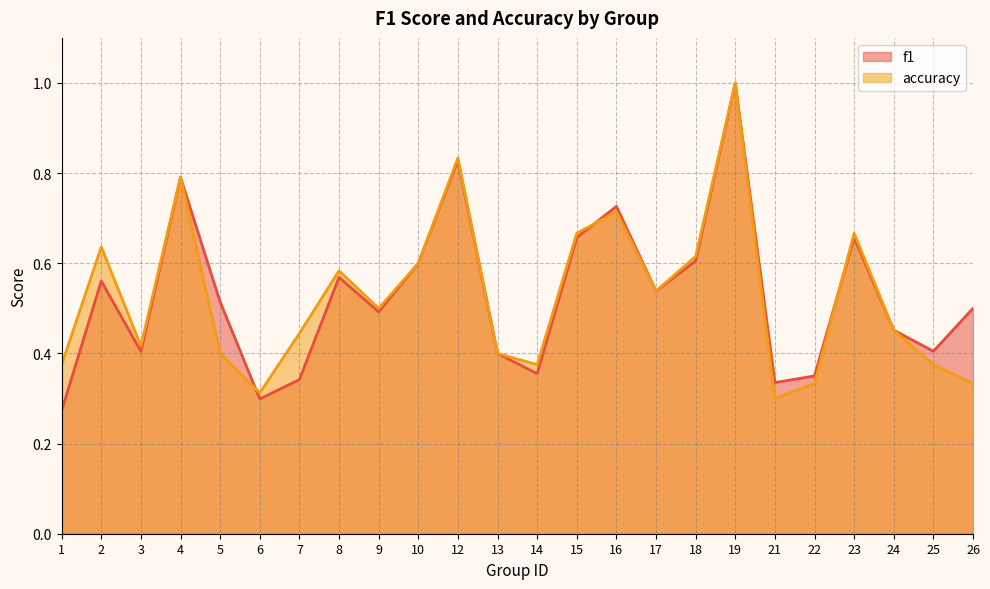

List the series in order of their peak value, lowest first.

f1, accuracy